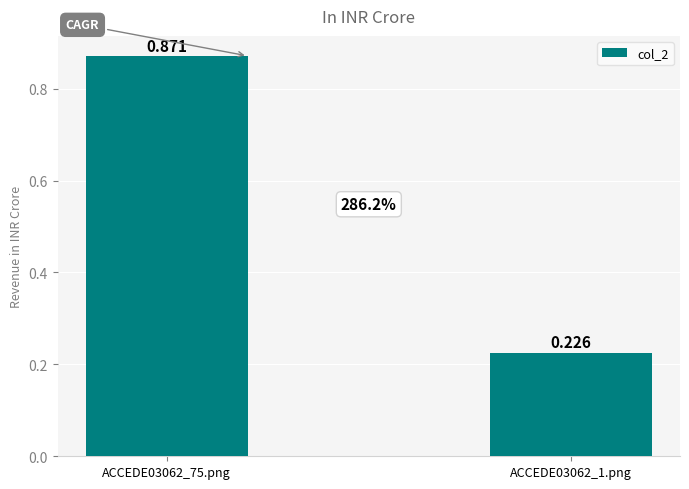

Reading left to right, what are all the values shown in this chart?

ACCEDE03062_75.png=0.9	ACCEDE03062_1.png=0.2